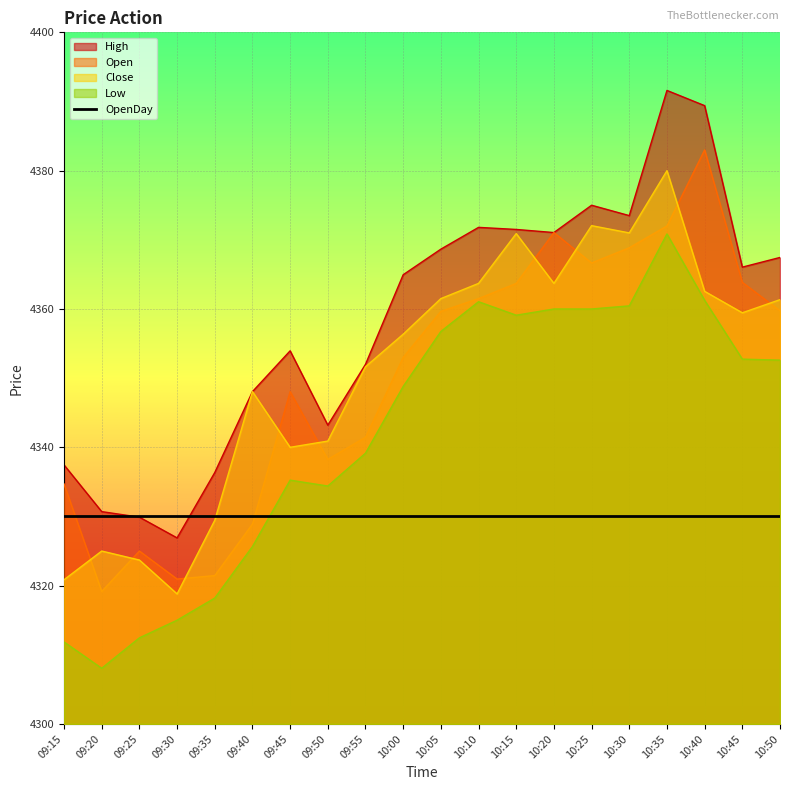

Rank the series by their maximum value, from highest to lowest.

High, Open, Close, Low, OpenDay